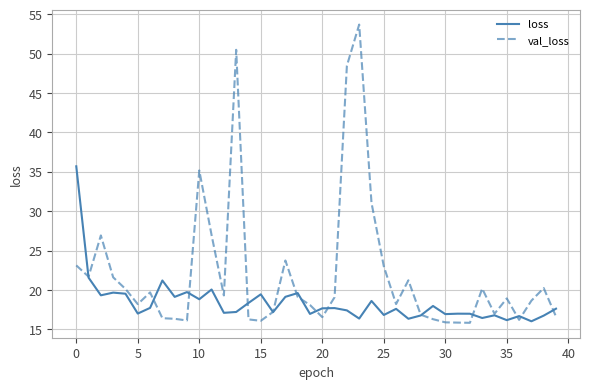

What is the minimum value for val_loss?

15.8